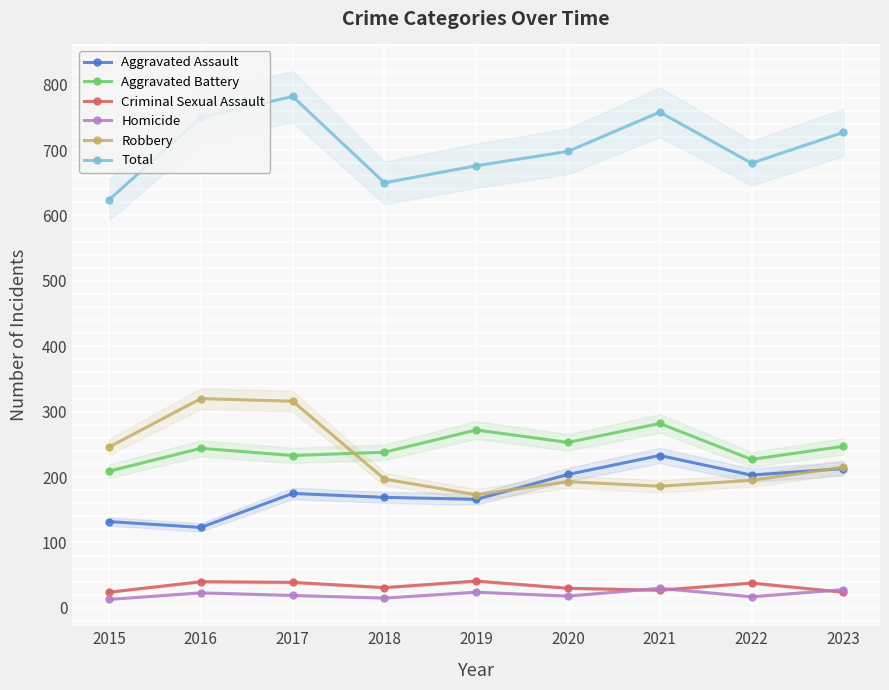

What value does the Robbery series have at 2017?

316